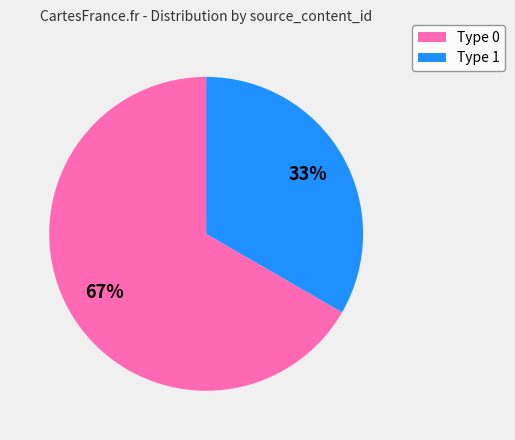

What percentage is the Type 0 slice, to the nearest percent?

67%